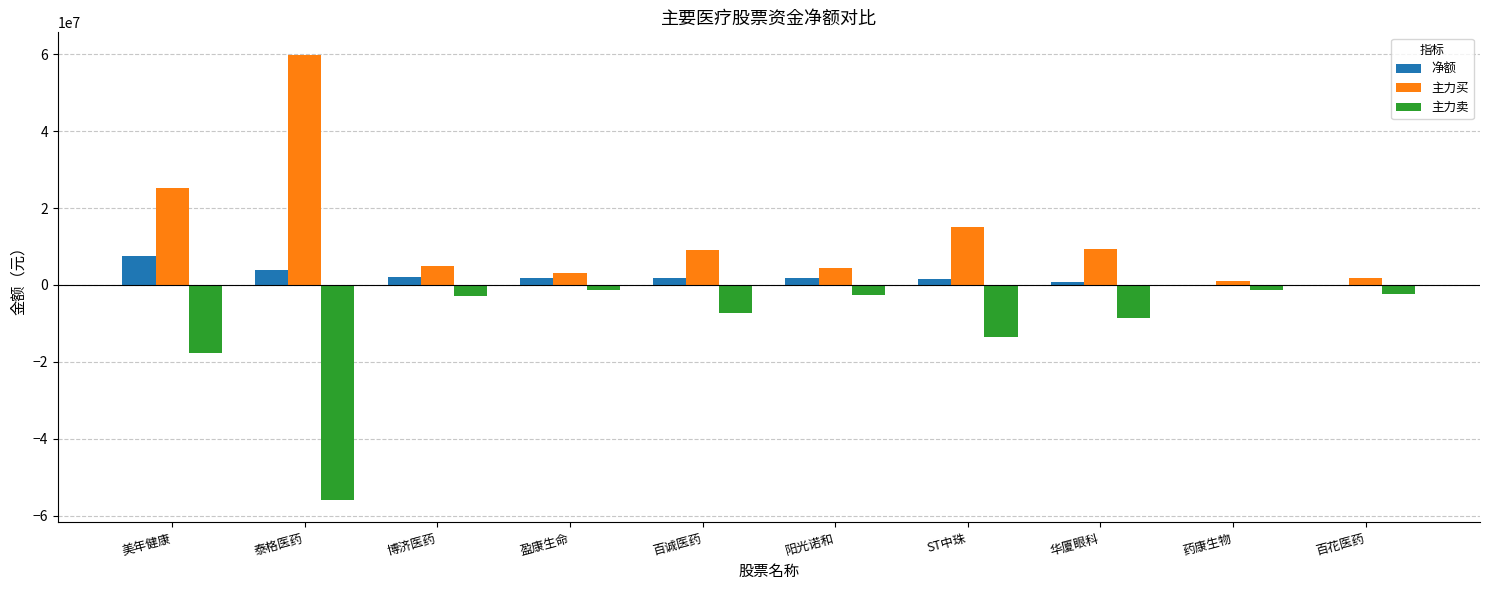

Is the value of 主力卖 at 百诚医药 greater than the value of 主力买 at 药康生物?

No